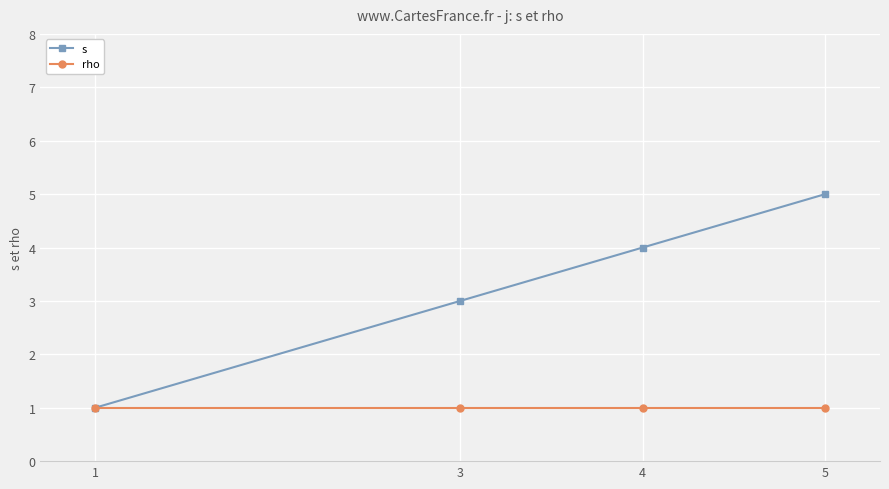

Reading left to right, transcribe all the data shown in this chart.

s: 1=1	3=3	4=4	5=5
rho: 1=1	3=1	4=1	5=1